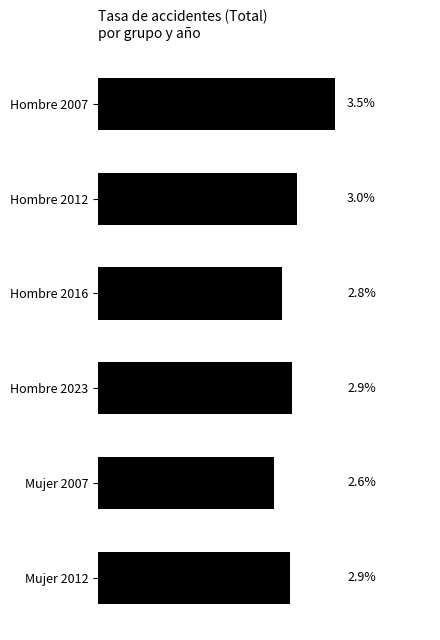

Are the bars horizontal?

Yes